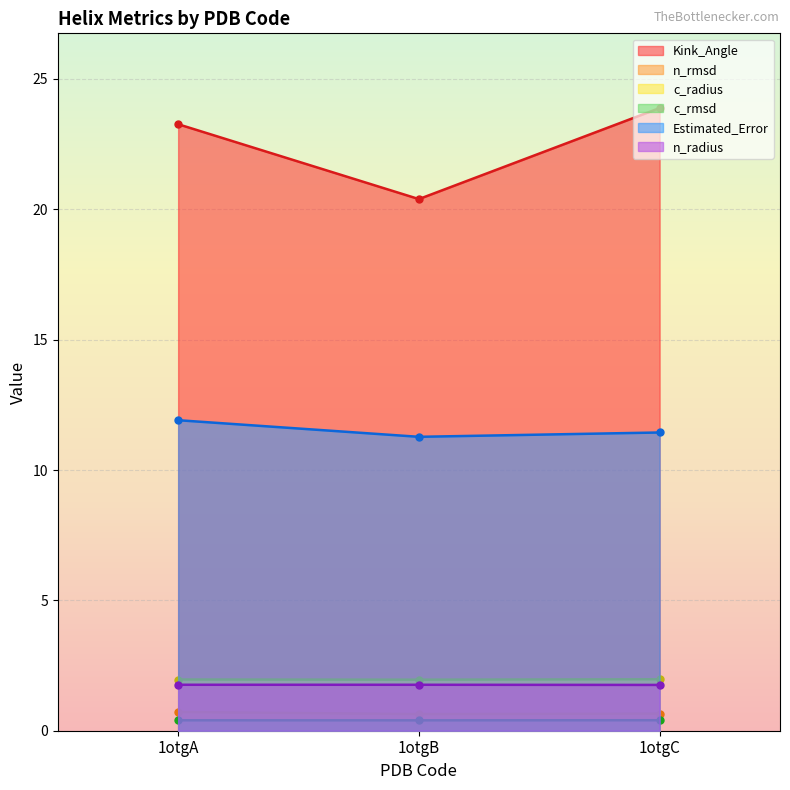

Reading left to right, extract all data points from this chart.

Kink_Angle: 23.3	20.4	23.9
n_rmsd: 0.7	0.6	0.7
c_radius: 2.0	2.0	2.0
c_rmsd: 0.4	0.4	0.4
Estimated_Error: 11.9	11.3	11.4
n_radius: 1.8	1.8	1.8